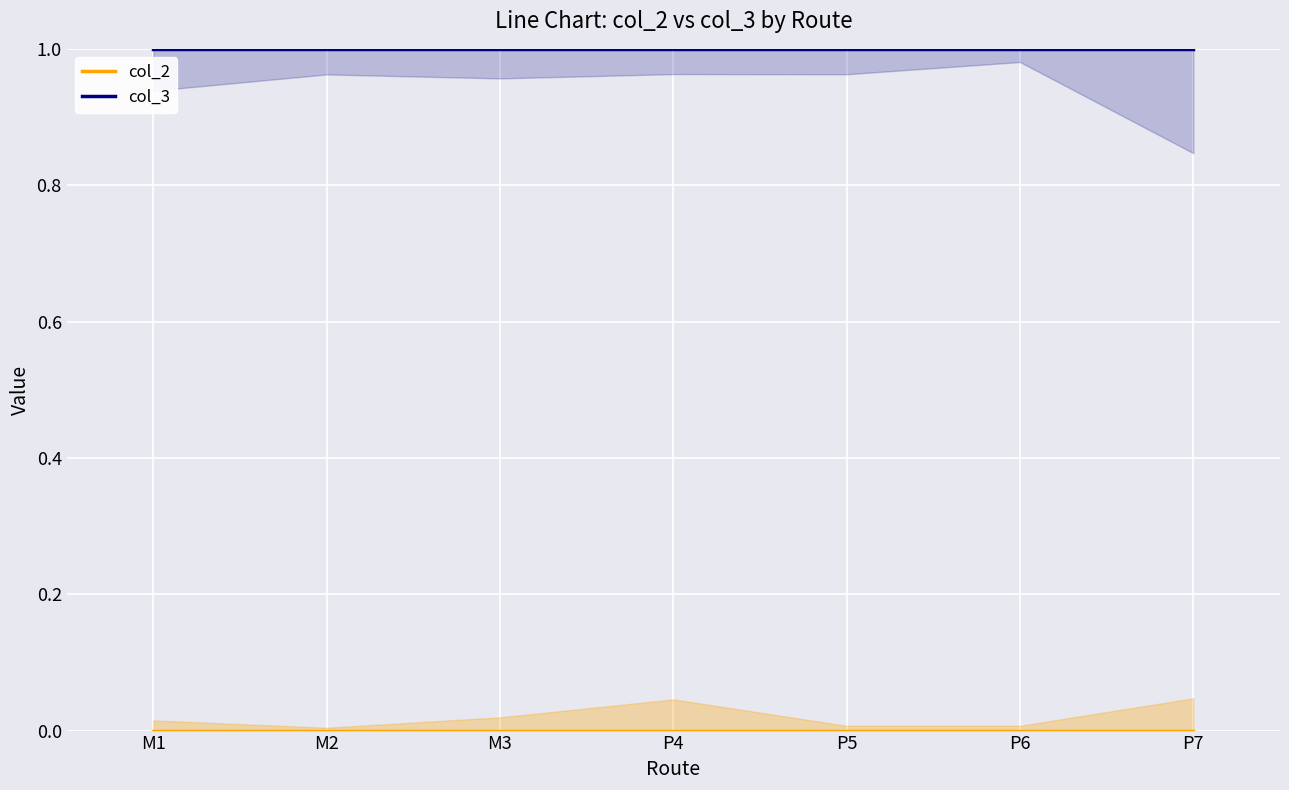

At P6, list the series in order from largest to smallest.

col_3, col_2